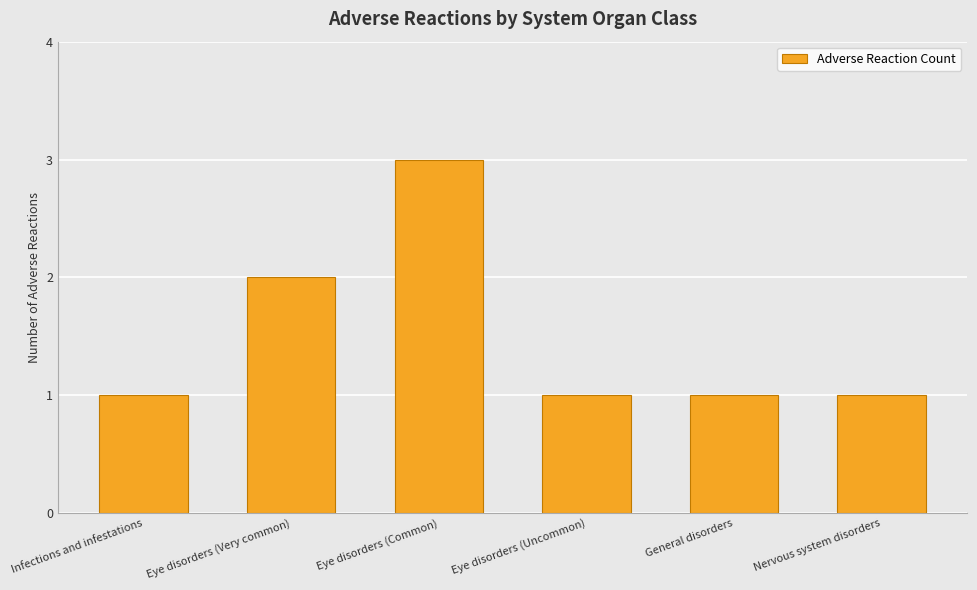

What is the change in value from Eye disorders (Very common) to General disorders?

-1